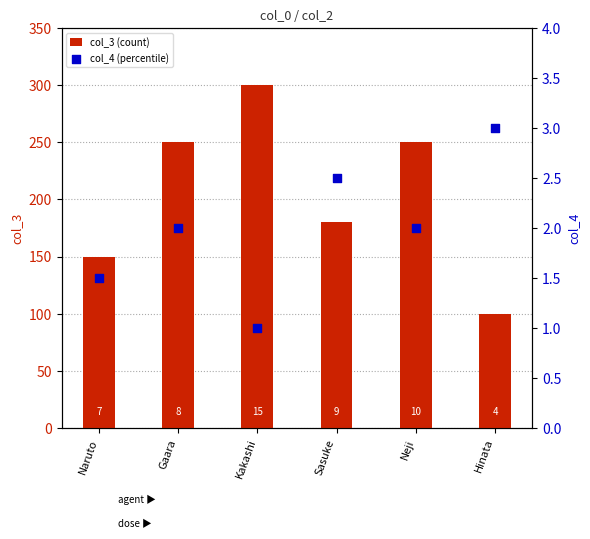

What are all the series names shown in the legend?

col_3 (count), col_4 (percentile)